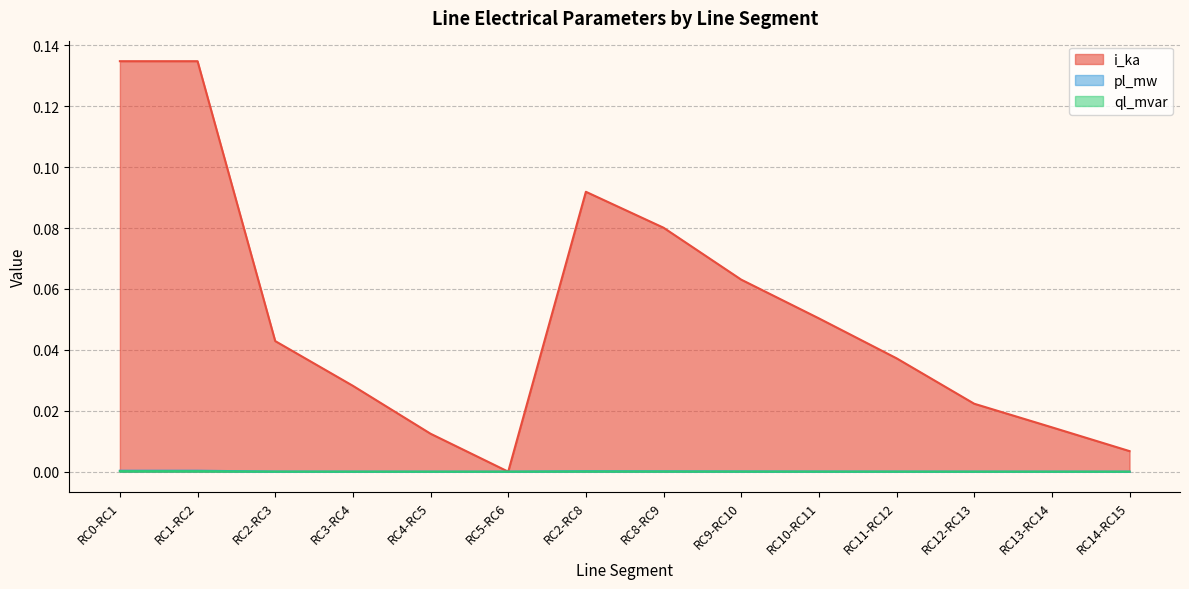

True or false: ql_mvar and i_ka intersect in this chart.

False